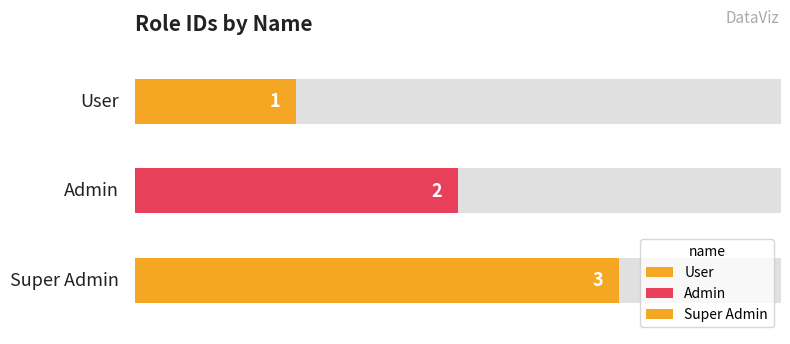

The value at Admin is 1. True or false?

False